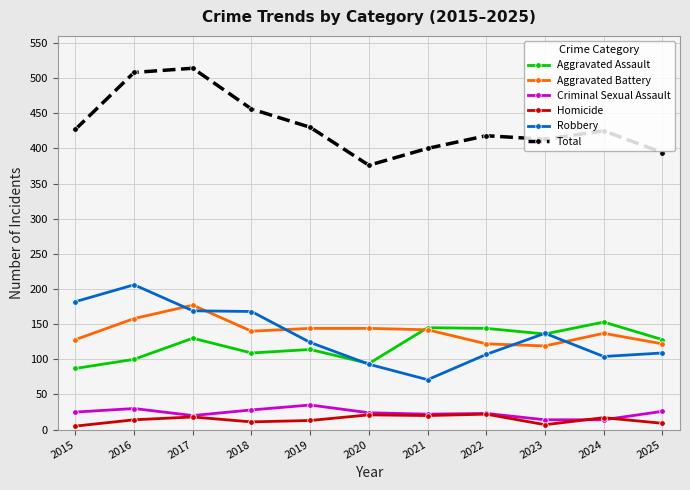

Count the number of categories in the chart.

11